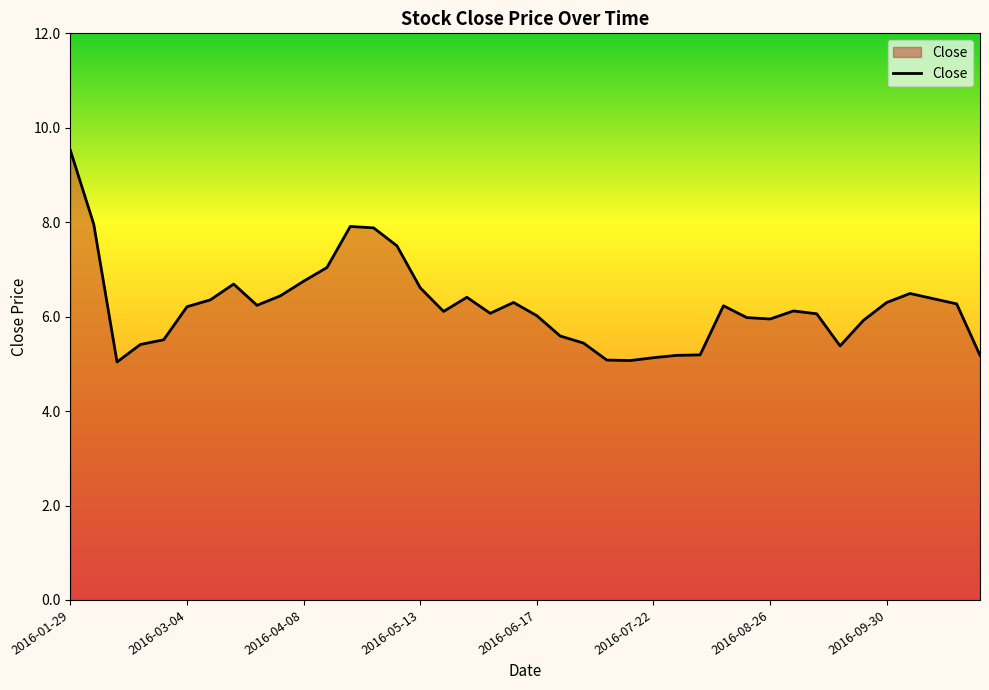

What is the smallest value displayed?

5.0